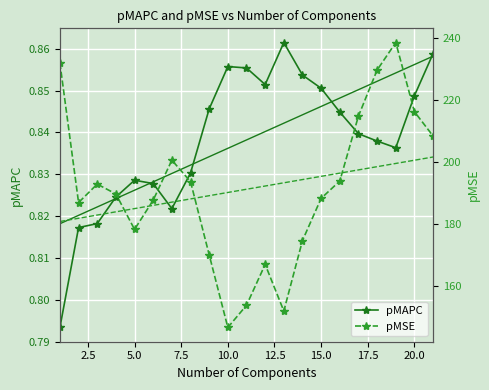

Reading left to right, what are all the values shown in this chart?

pMAPC: 0.8	0.8	0.8	0.8	0.8	0.8	0.8	0.8	0.8	0.9	0.9	0.9	0.9	0.9	0.9	0.8	0.8	0.8	0.8	0.8	0.9
pMAPC trend: 0.8	0.8	0.8	0.8	0.8	0.8	0.8	0.8	0.8	0.8	0.8	0.8	0.8	0.8	0.8	0.8	0.9	0.9	0.9	0.9	0.9
pMSE: 231.9	186.9	192.9	189.7	178.2	187.7	200.6	193.7	170.1	146.6	153.8	167.0	151.9	174.7	188.3	193.9	214.8	229.7	238.5	216.2	208.4
pMSE trend: 180.8	181.8	182.9	183.9	185.0	186.0	187.0	188.1	189.1	190.2	191.2	192.2	193.3	194.3	195.4	196.4	197.4	198.5	199.5	200.6	201.6